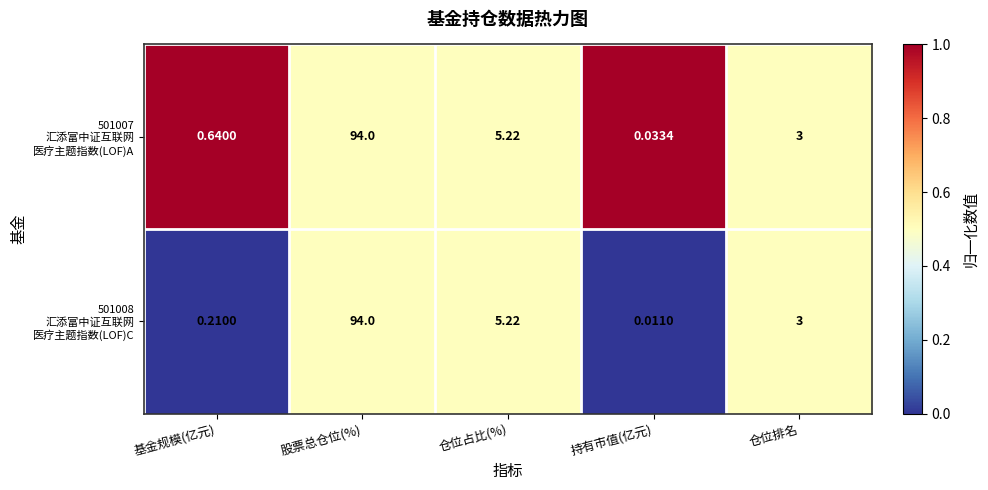

At which category does the chart reach its peak across all series?

股票总仓位(%)